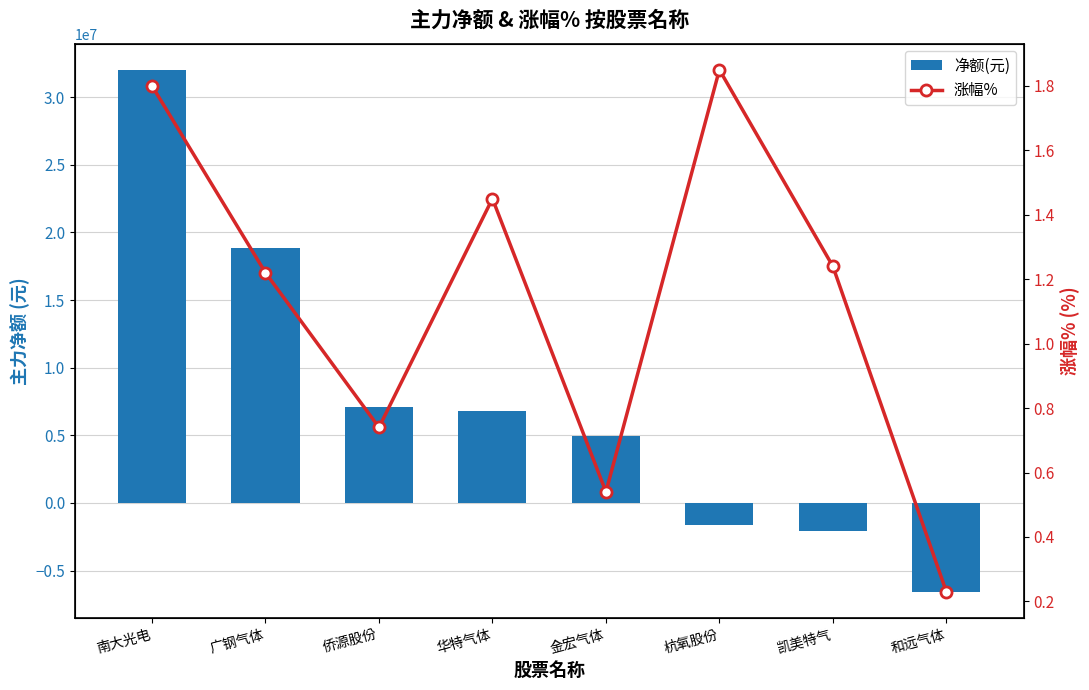

Rank the categories by 净额(元) value from lowest to highest.

和远气体, 凯美特气, 杭氧股份, 金宏气体, 华特气体, 侨源股份, 广钢气体, 南大光电